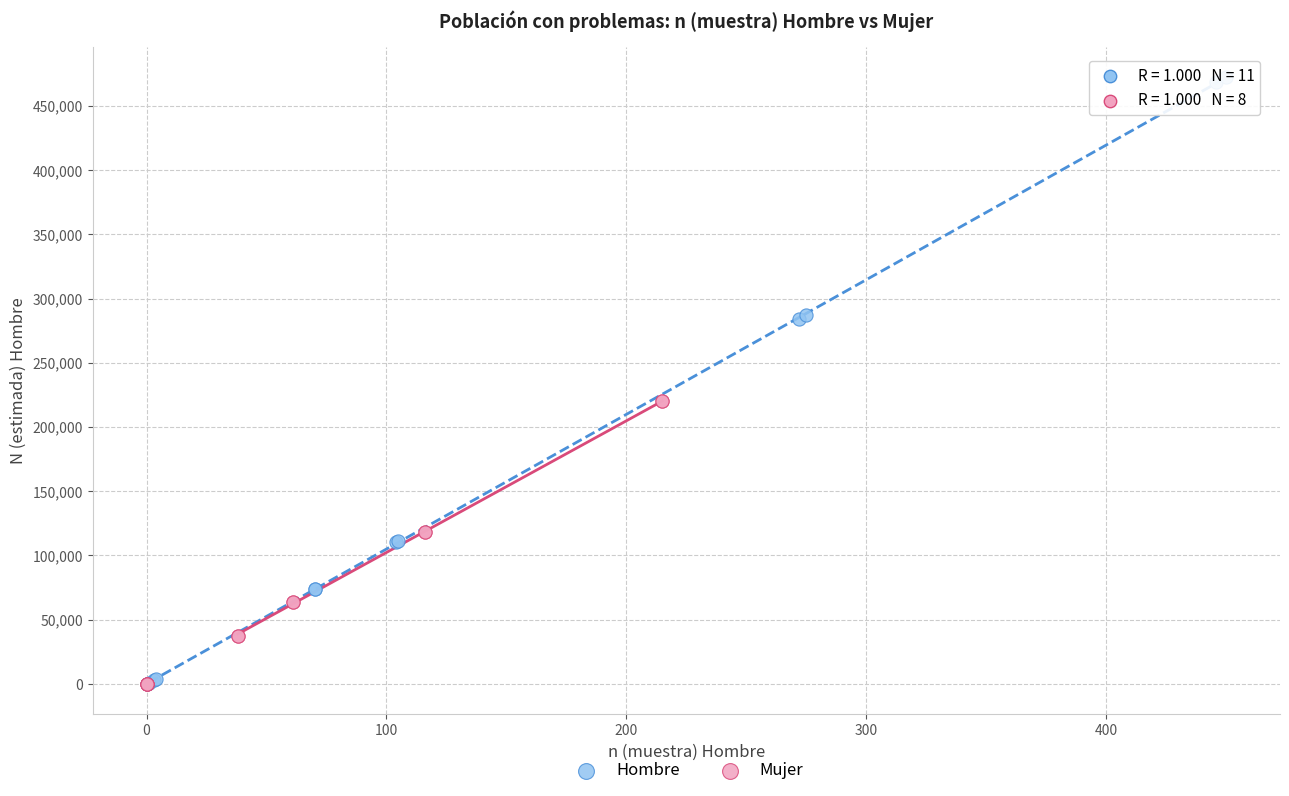

Which series reaches the maximum Y coordinate?

Hombre